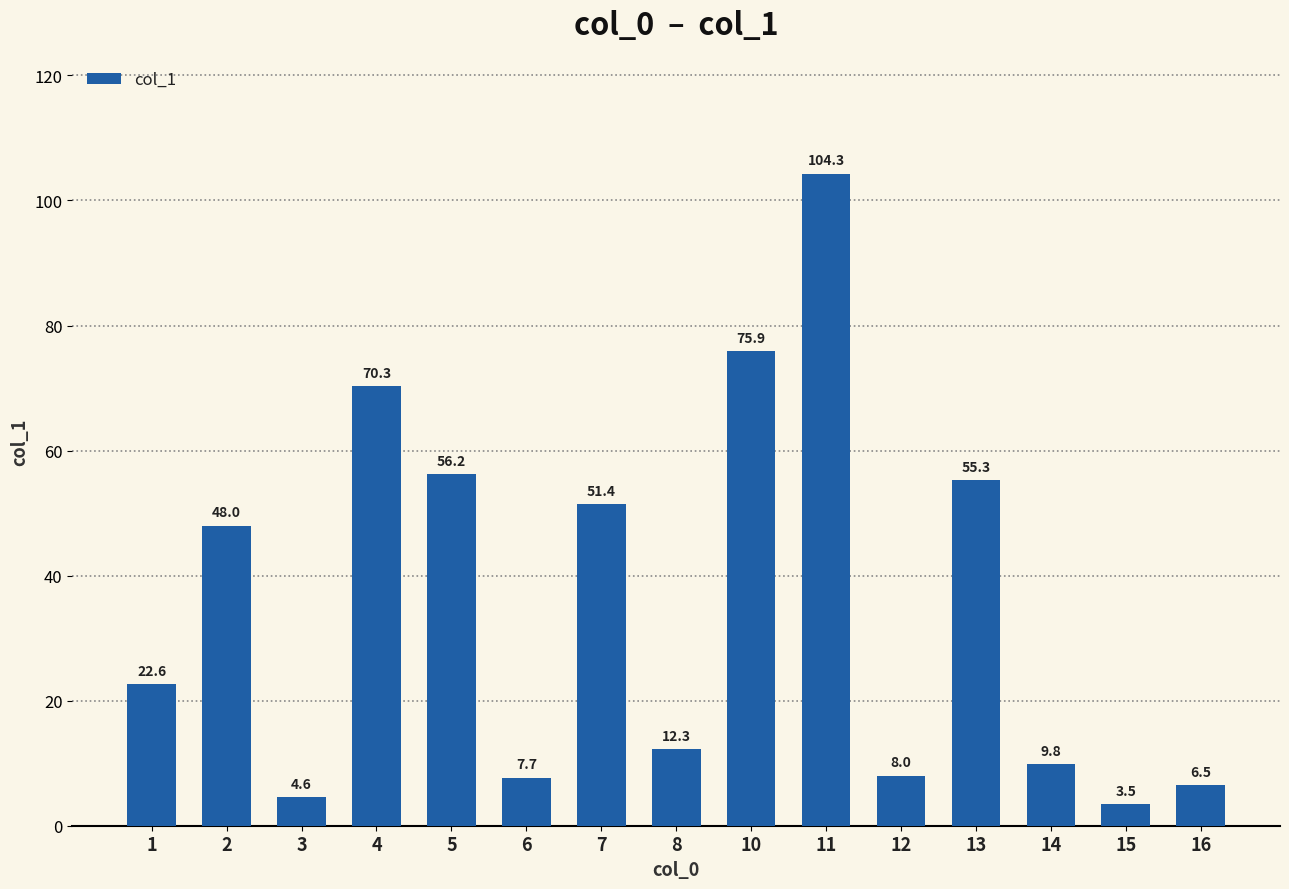

What is the ratio of the value at 15 to the value at 1?

0.2